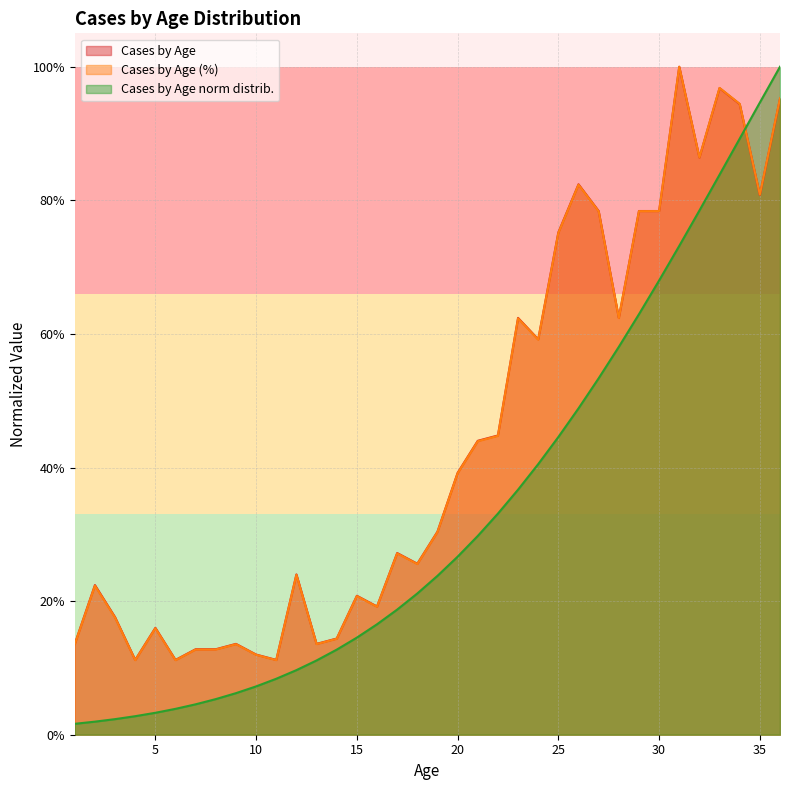

The Cases by Age (%) series shows 0.3 at 19. True or false?

True